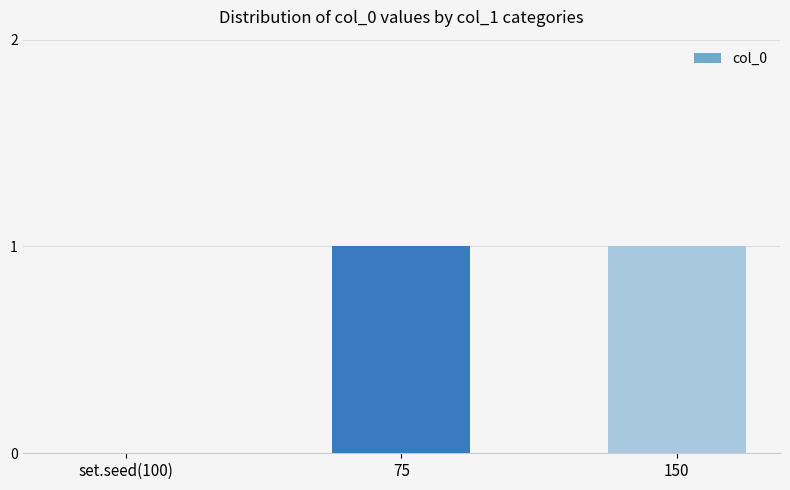

What is the sum of the values at set.seed(100) and 150?

1